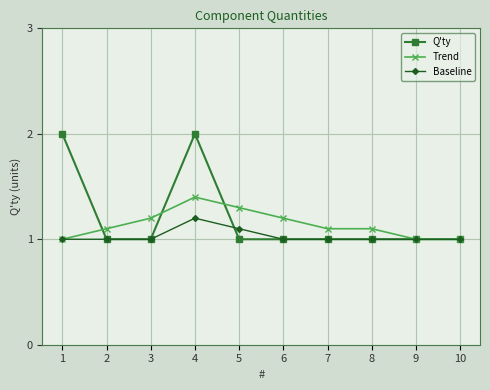

What is the average value of the Baseline series?

1.0